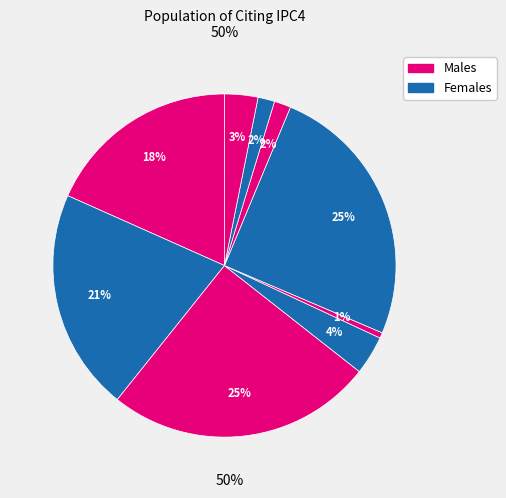

How many slices are in this pie chart?

9